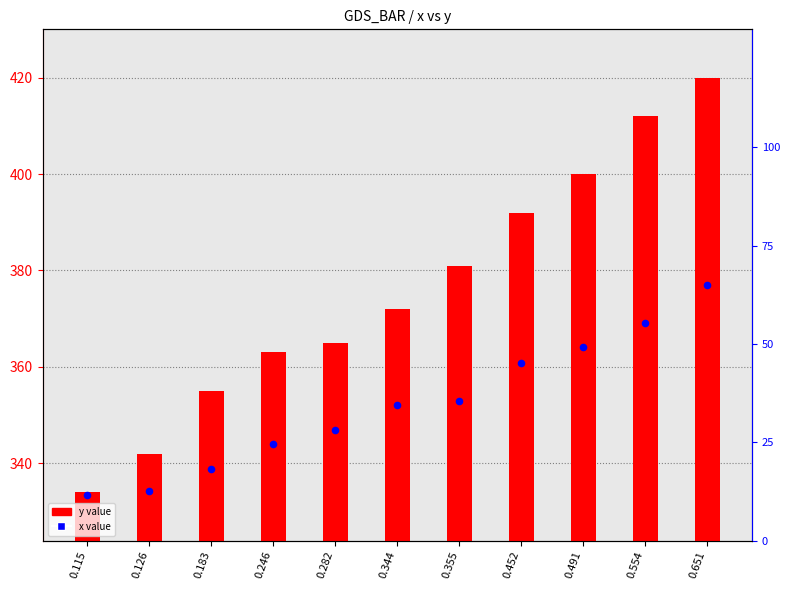

Which series contains the highest Y value?

y value